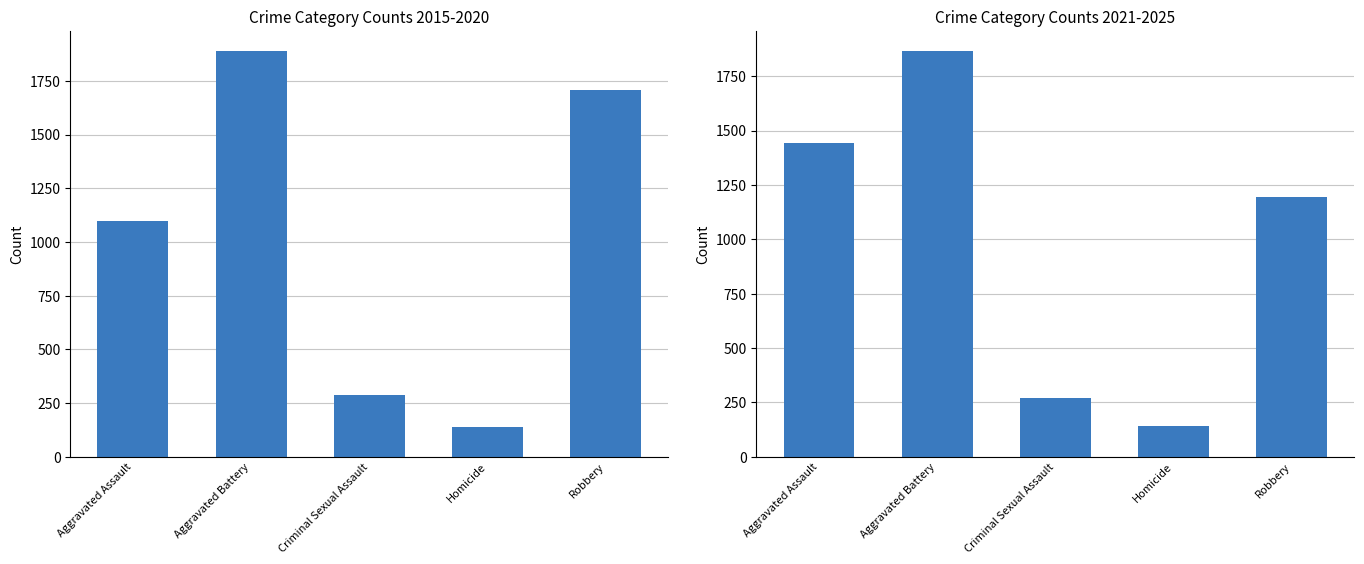

What is the total value across all series at Robbery?

2898